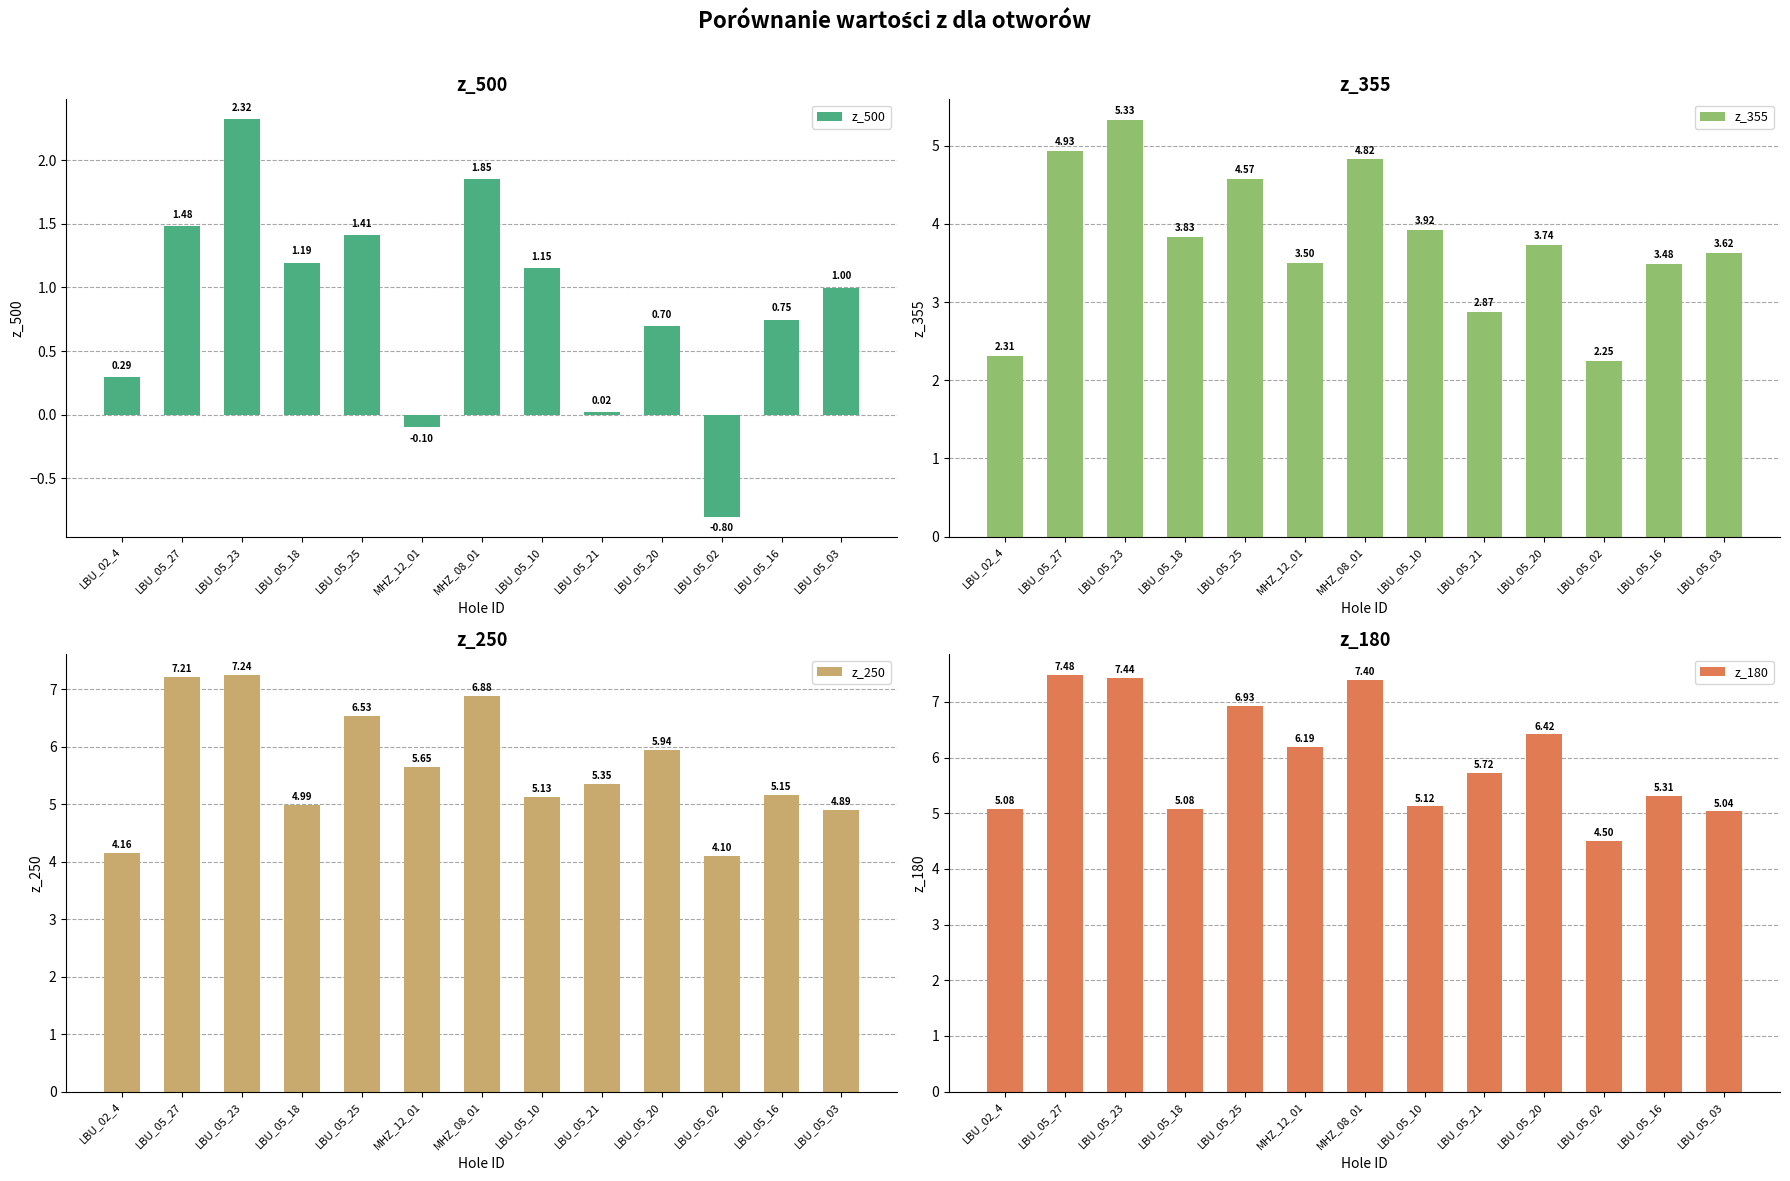

Where is z_500 nearest to the value 0?

LBU_05_21